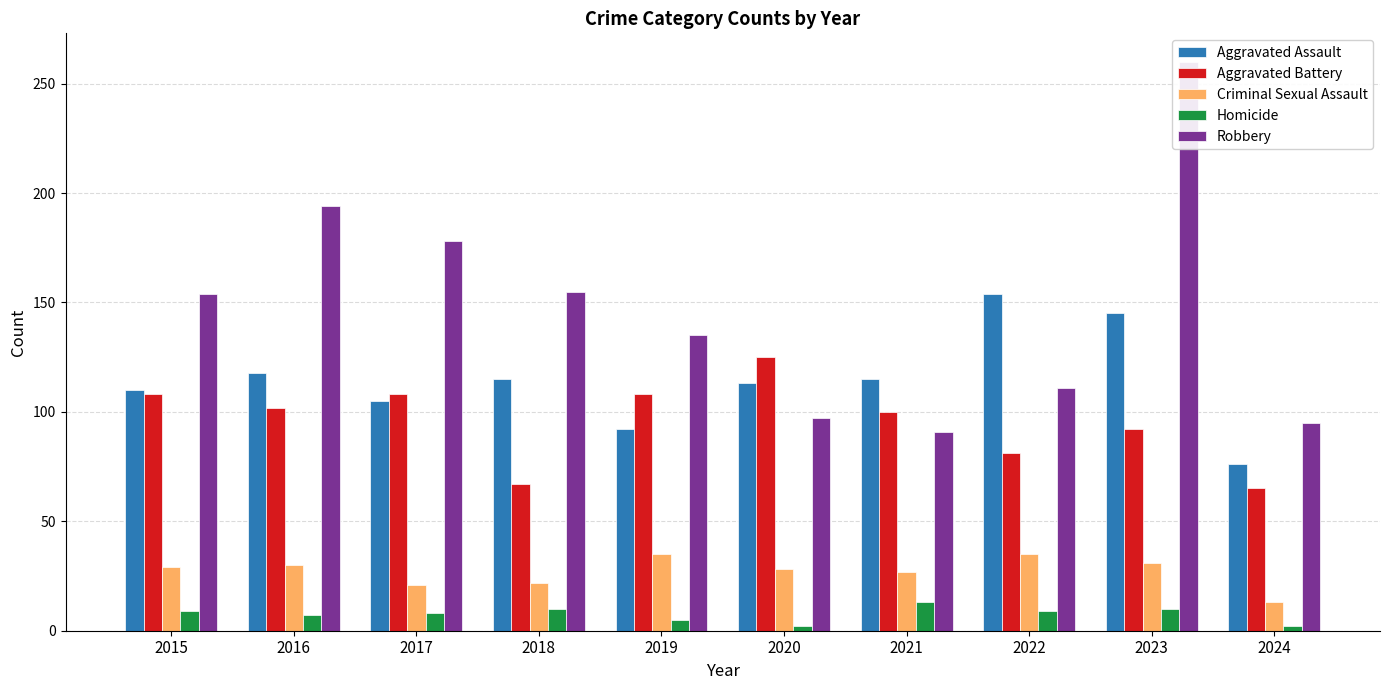

Reading left to right, what are all the values shown in this chart?

Aggravated Assault: 2015=110	2016=118	2017=105	2018=115	2019=92	2020=113	2021=115	2022=154	2023=145	2024=76
Aggravated Battery: 2015=108	2016=102	2017=108	2018=67	2019=108	2020=125	2021=100	2022=81	2023=92	2024=65
Criminal Sexual Assault: 2015=29	2016=30	2017=21	2018=22	2019=35	2020=28	2021=27	2022=35	2023=31	2024=13
Homicide: 2015=9	2016=7	2017=8	2018=10	2019=5	2020=2	2021=13	2022=9	2023=10	2024=2
Robbery: 2015=154	2016=194	2017=178	2018=155	2019=135	2020=97	2021=91	2022=111	2023=260	2024=95